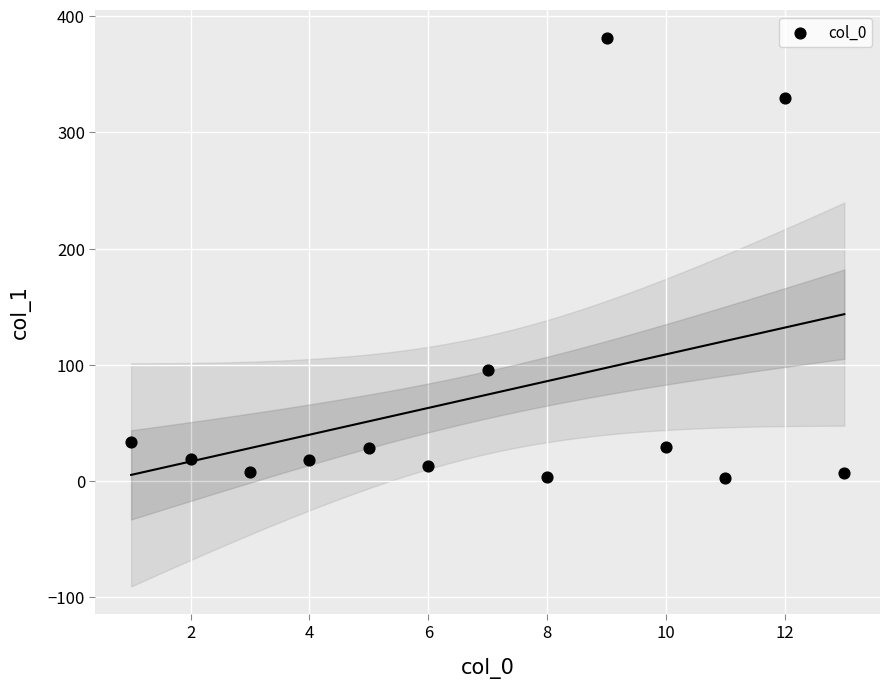

What is the range of Y values (max minus min)?

379.0